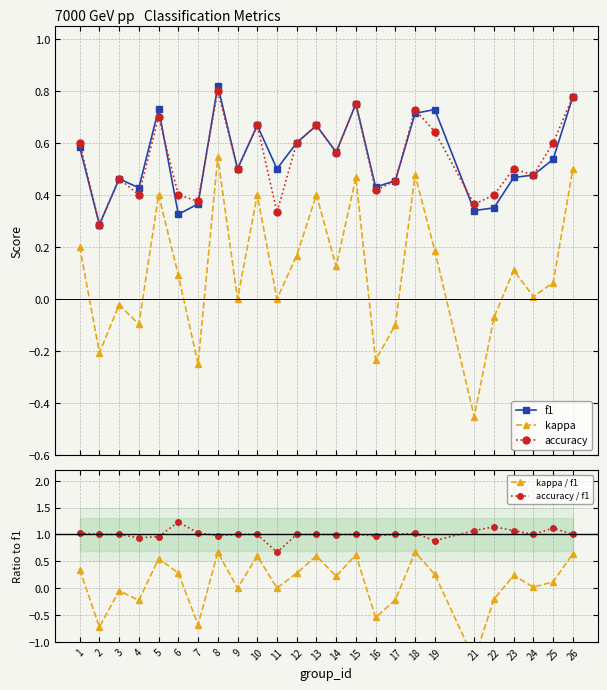

What is the minimum value shown in the chart?

-1.3